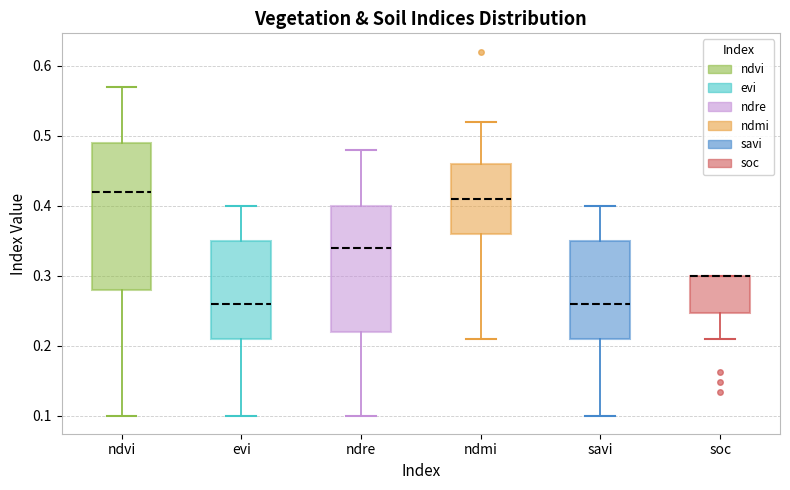

Where is the lower edge of the box for ndre on the y-axis? The values are not printed on the chart, so give them approximately, as read against the axis.

0.22